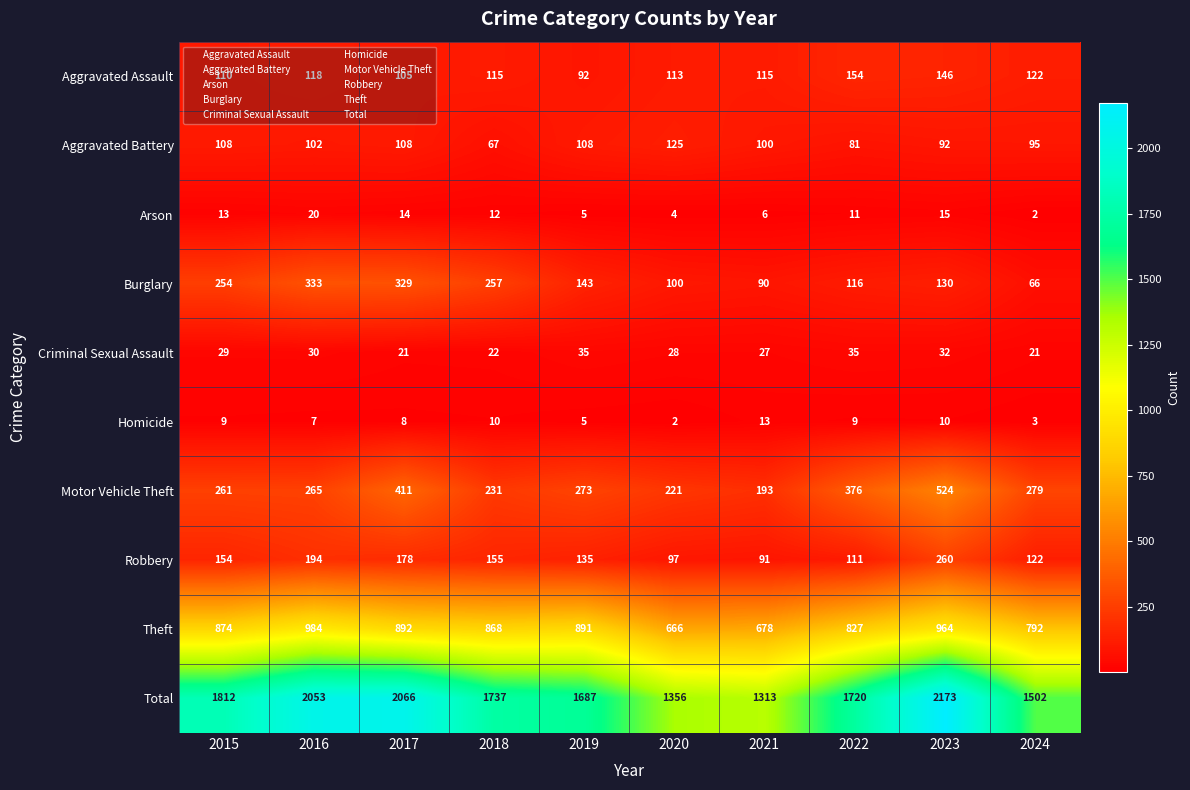

The value of Homicide at 2024 is 1. True or false?

False